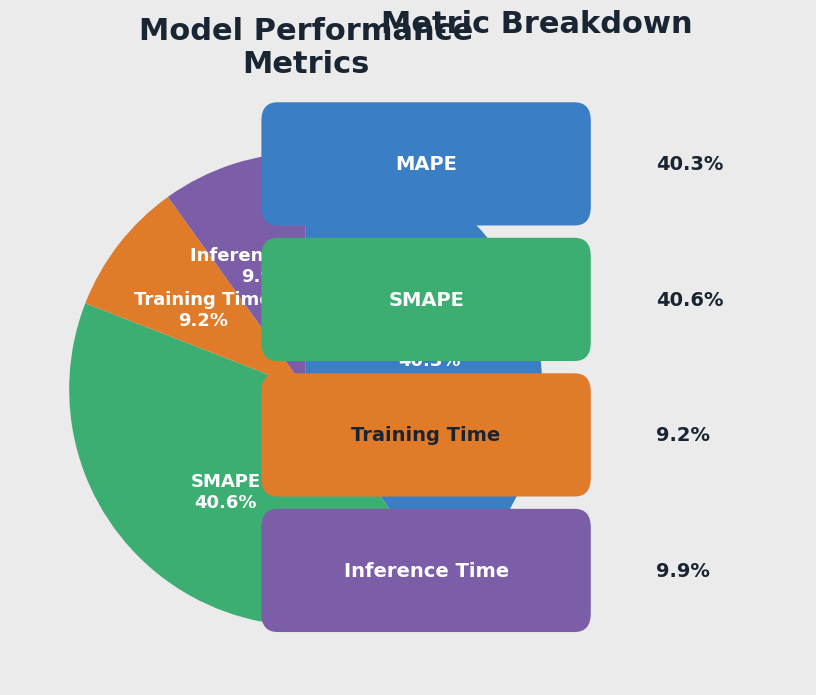

Does any single category account for the majority?

No